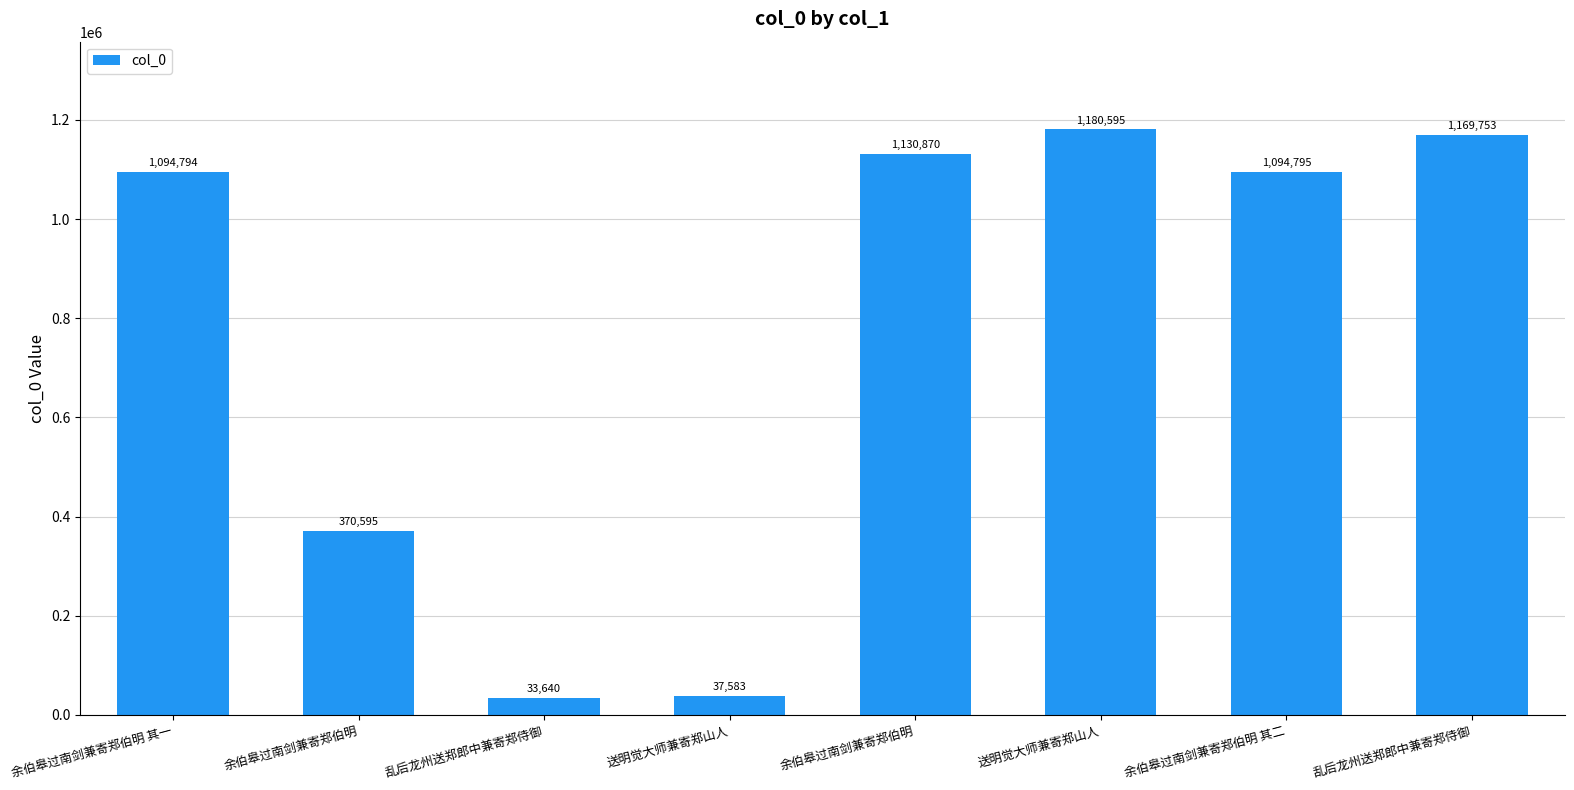

Reading left to right, what are all the values shown in this chart?

余伯皋过南剑兼寄郑伯明 其一=1094794	余伯皋过南剑兼寄郑伯明=370595	乱后龙州送郑郎中兼寄郑侍御=33640	送明觉大师兼寄郑山人=37583	余伯皋过南剑兼寄郑伯明=1130870	送明觉大师兼寄郑山人=1180595	余伯皋过南剑兼寄郑伯明 其二=1094795	乱后龙州送郑郎中兼寄郑侍御=1169753